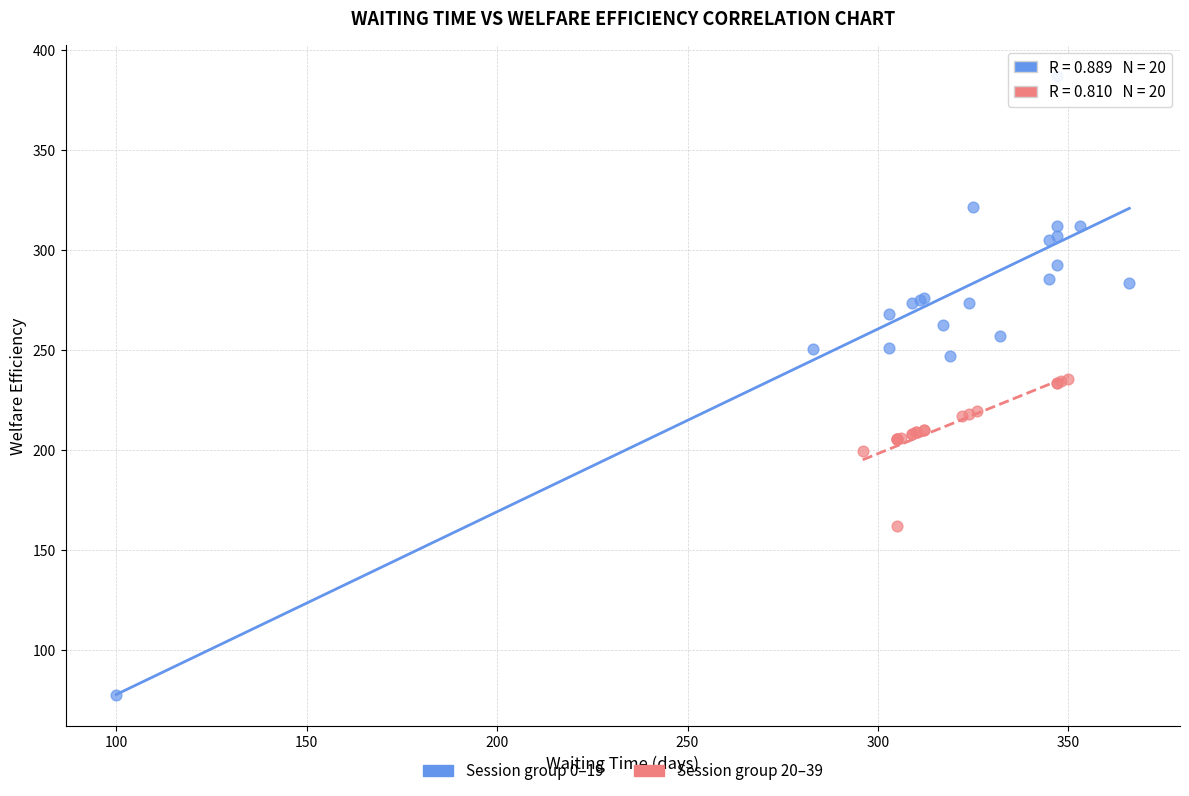

Which series has the largest Y range (max minus min)?

Session group 0–19